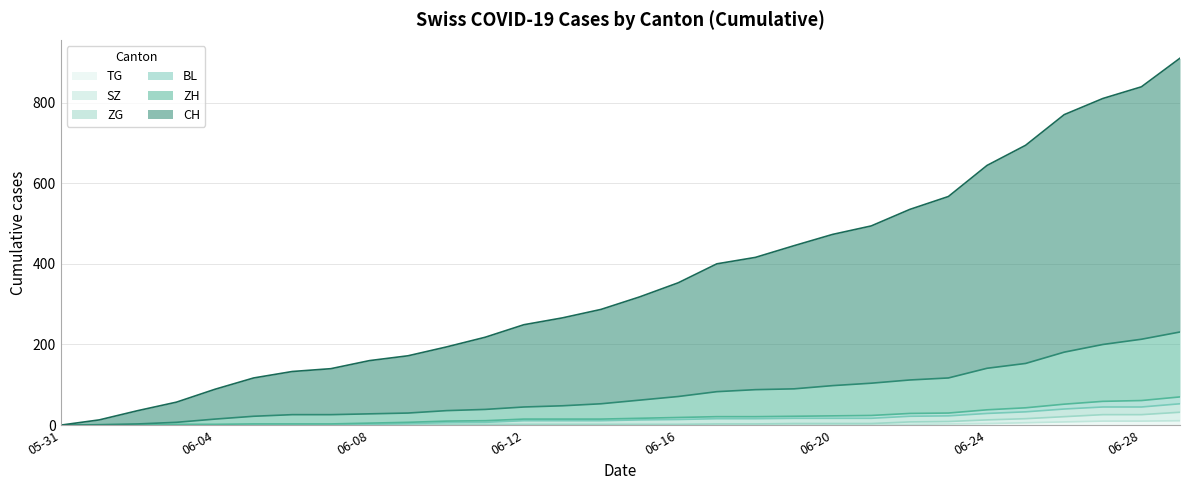

Does the chart have visible grid lines?

Yes